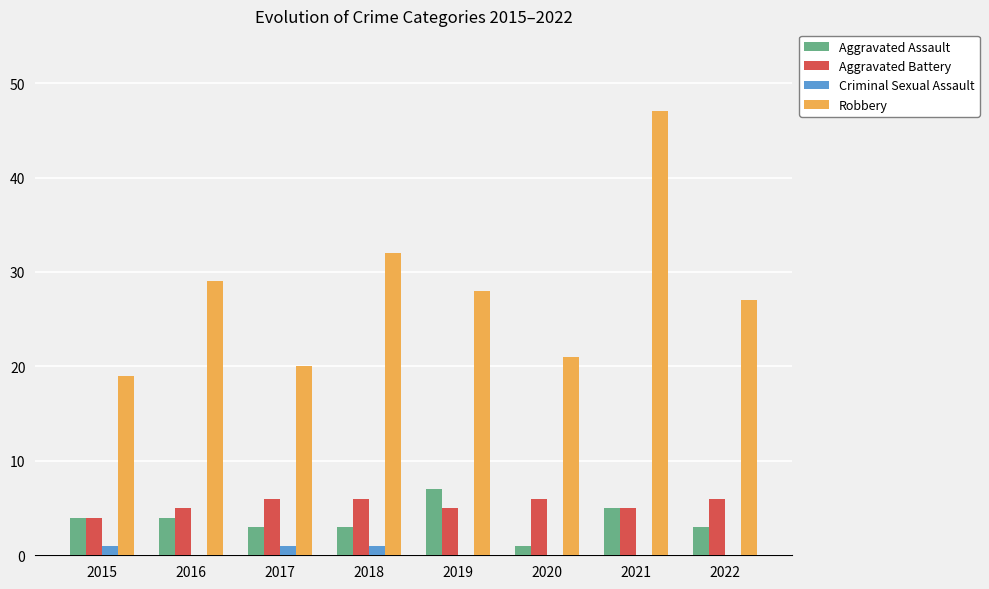

Where is Robbery nearest to the value 33?

2018